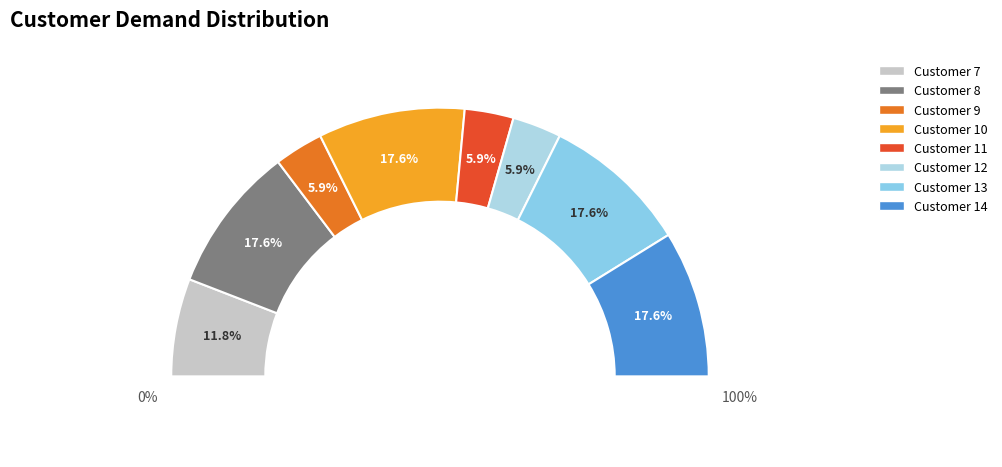

To the nearest percent, what is the average slice percentage?

12%